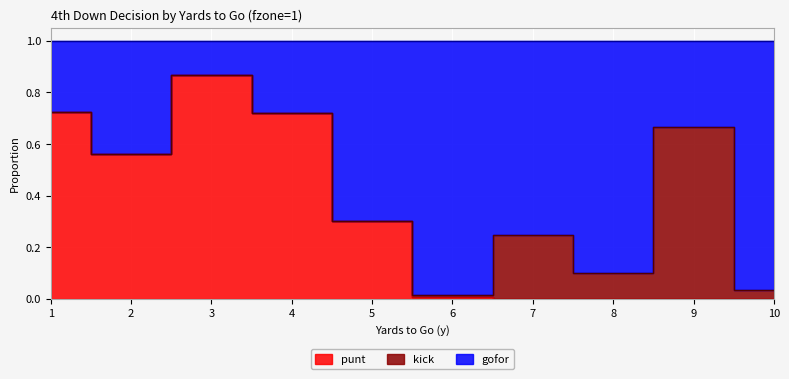

True or false: gofor and punt cross at least once.

False